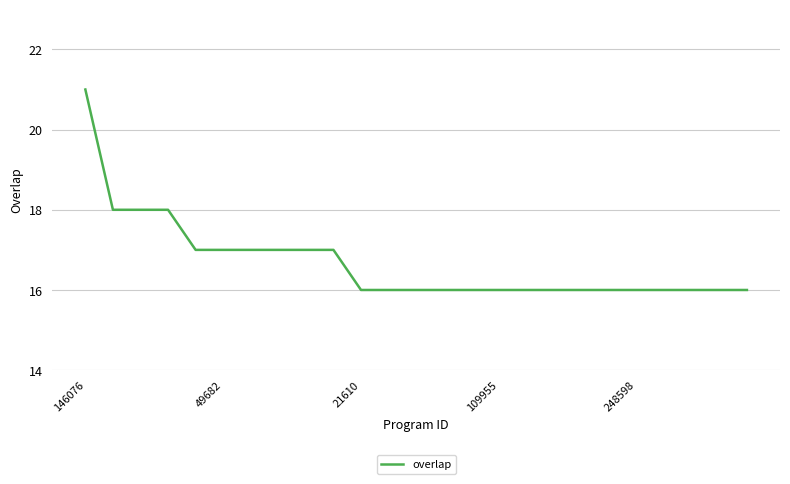

What is the minimum value shown in the chart?

16